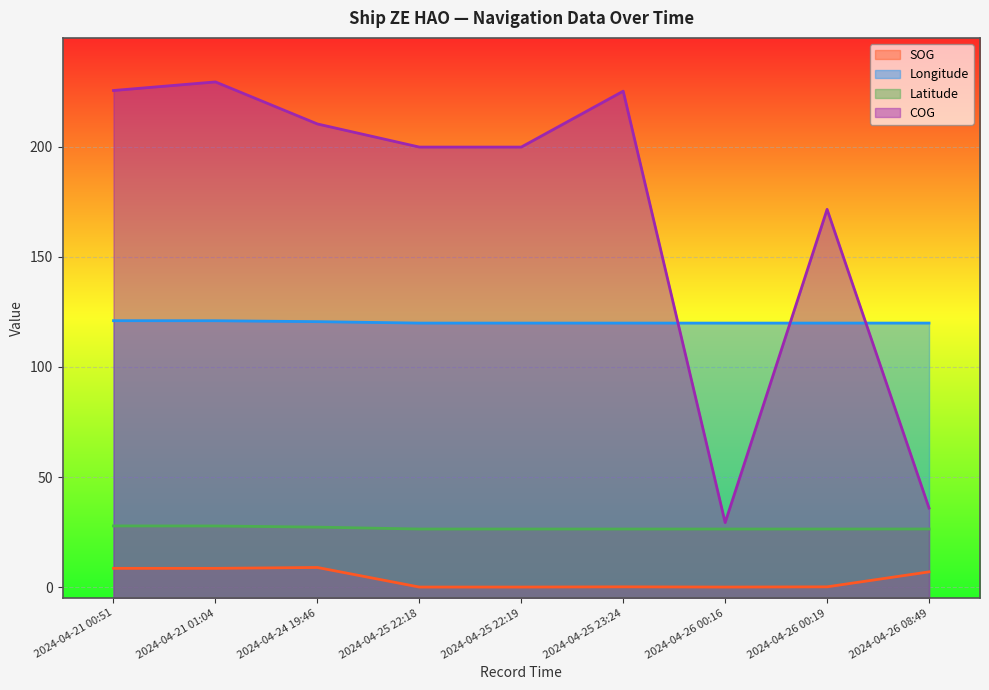

What are all the series names shown in the legend?

SOG, Longitude, Latitude, COG